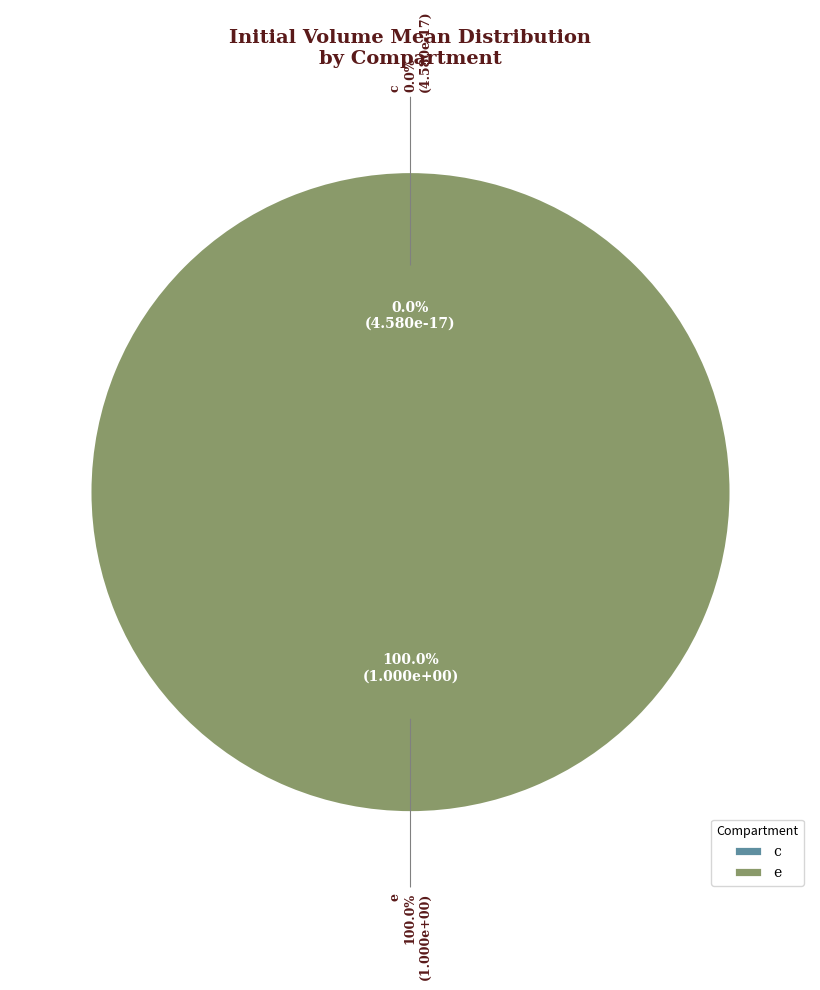

Is c the majority of the pie?

No